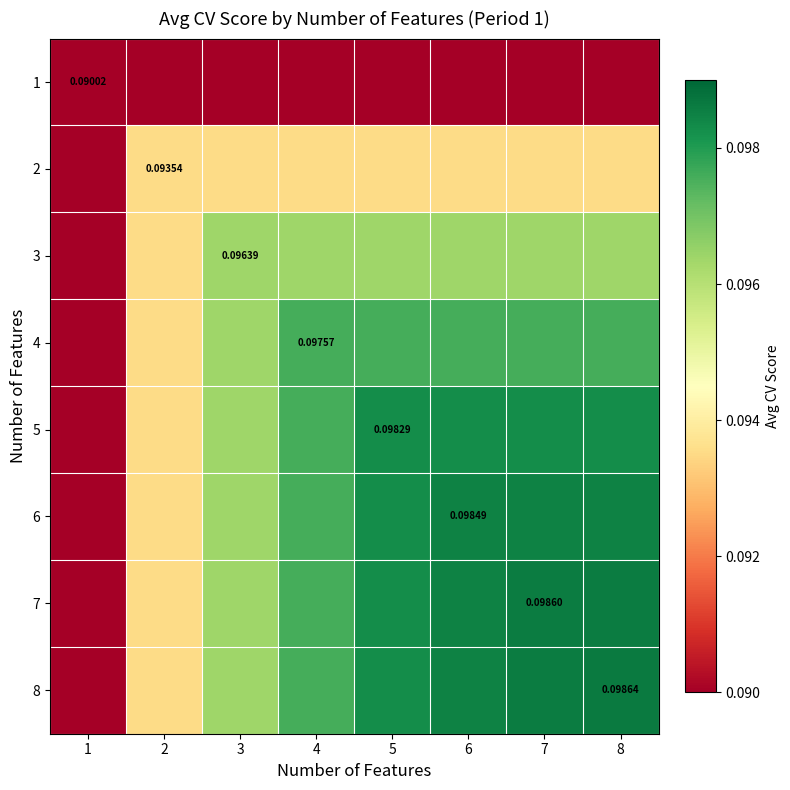

What is the sum of the 7 values at 7 and 2?

0.2